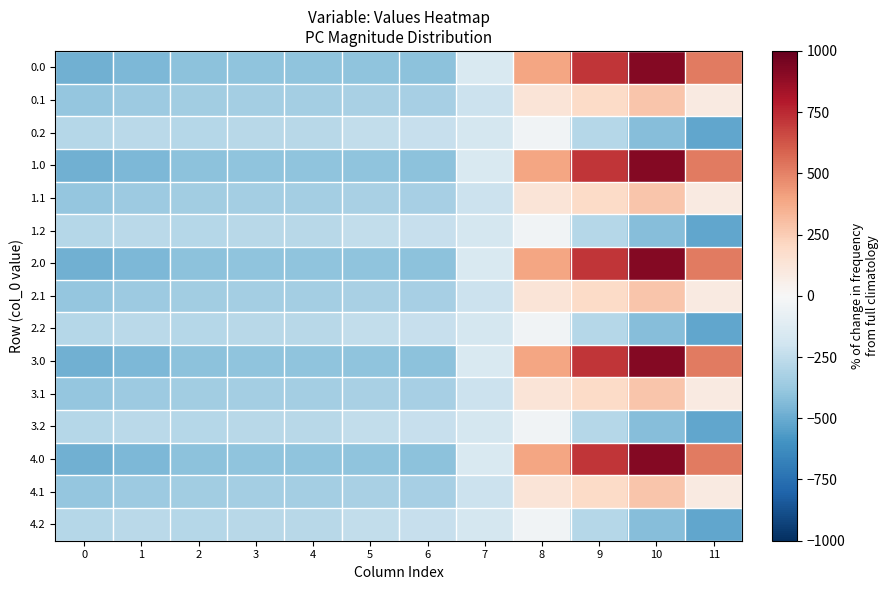

Reading left to right, extract all data points from this chart.

0.0: 0=-482.0	1=-449.5	2=-410.3	3=-404.4	4=-404.9	5=-403.8	6=-408.0	7=-150.1	8=395.3	9=716.9	10=916.2	11=516.0
0.1: 0=-384.6	1=-361.1	2=-347.9	3=-342.7	4=-339.6	5=-325.7	6=-332.2	7=-217.1	8=125.2	9=191.1	10=274.1	11=87.0
0.2: 0=-287.1	1=-272.7	2=-285.5	3=-281.0	4=-274.4	5=-245.0	6=-228.8	7=-176.6	8=-35.3	9=-288.5	10=-423.5	11=-520.6
1.0: 0=-482.0	1=-449.5	2=-410.3	3=-404.4	4=-404.9	5=-403.8	6=-408.0	7=-150.1	8=395.3	9=716.9	10=916.2	11=516.0
1.1: 0=-384.6	1=-361.1	2=-347.9	3=-342.7	4=-339.6	5=-325.7	6=-332.2	7=-217.1	8=125.2	9=191.1	10=274.1	11=87.0
1.2: 0=-287.1	1=-272.7	2=-285.5	3=-281.0	4=-274.4	5=-245.0	6=-228.8	7=-176.6	8=-35.3	9=-288.5	10=-423.5	11=-520.6
2.0: 0=-482.0	1=-449.5	2=-410.3	3=-404.4	4=-404.9	5=-403.8	6=-408.0	7=-150.1	8=395.3	9=716.9	10=916.2	11=516.0
2.1: 0=-384.6	1=-361.1	2=-347.9	3=-342.7	4=-339.6	5=-325.7	6=-332.2	7=-217.1	8=125.2	9=191.1	10=274.1	11=87.0
2.2: 0=-287.1	1=-272.7	2=-285.5	3=-281.0	4=-274.4	5=-245.0	6=-228.8	7=-176.6	8=-35.3	9=-288.5	10=-423.5	11=-520.6
3.0: 0=-482.0	1=-449.5	2=-410.3	3=-404.4	4=-404.9	5=-403.8	6=-408.0	7=-150.1	8=395.3	9=716.9	10=916.2	11=516.0
3.1: 0=-384.6	1=-361.1	2=-347.9	3=-342.7	4=-339.6	5=-325.7	6=-332.2	7=-217.1	8=125.2	9=191.1	10=274.1	11=87.0
3.2: 0=-287.1	1=-272.7	2=-285.5	3=-281.0	4=-274.4	5=-245.0	6=-228.8	7=-176.6	8=-35.3	9=-288.5	10=-423.5	11=-520.6
4.0: 0=-482.0	1=-449.5	2=-410.3	3=-404.4	4=-404.9	5=-403.8	6=-408.0	7=-150.1	8=395.3	9=716.9	10=916.2	11=516.0
4.1: 0=-384.6	1=-361.1	2=-347.9	3=-342.7	4=-339.6	5=-325.7	6=-332.2	7=-217.1	8=125.2	9=191.1	10=274.1	11=87.0
4.2: 0=-287.1	1=-272.7	2=-285.5	3=-281.0	4=-274.4	5=-245.0	6=-228.8	7=-176.6	8=-35.3	9=-288.5	10=-423.5	11=-520.6